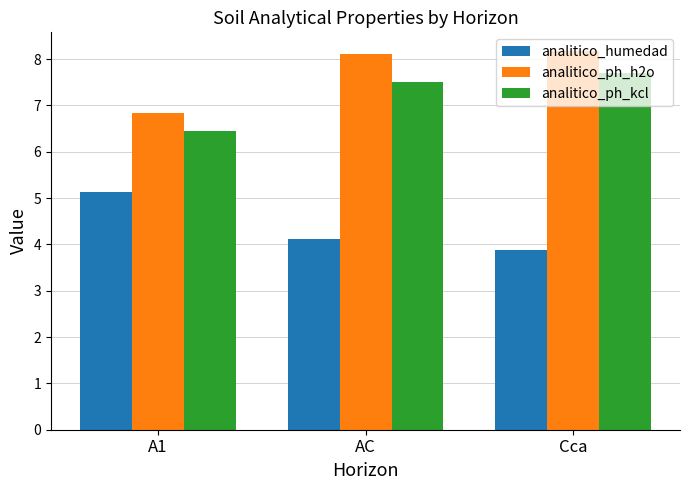

What position from the right is Cca?

1